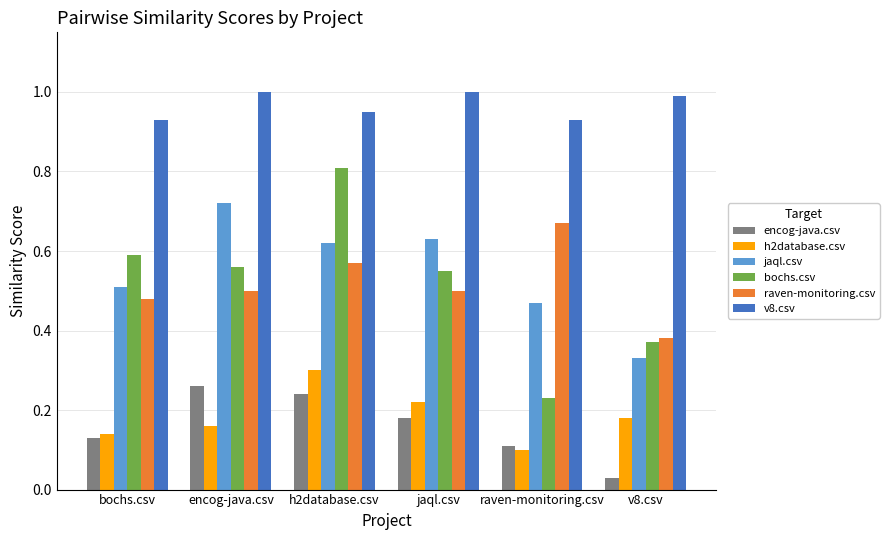

What is the sum of all h2database.csv values?

1.1